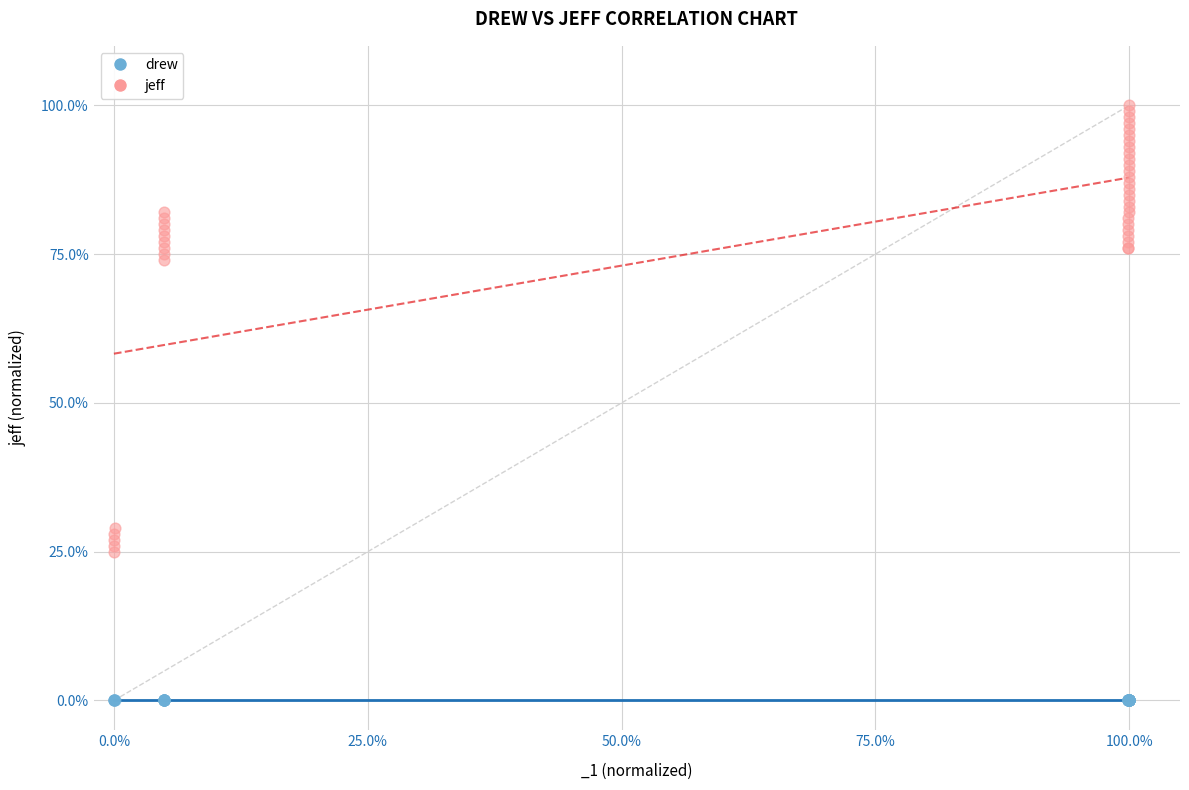

What are all the series names shown in the legend?

drew, jeff